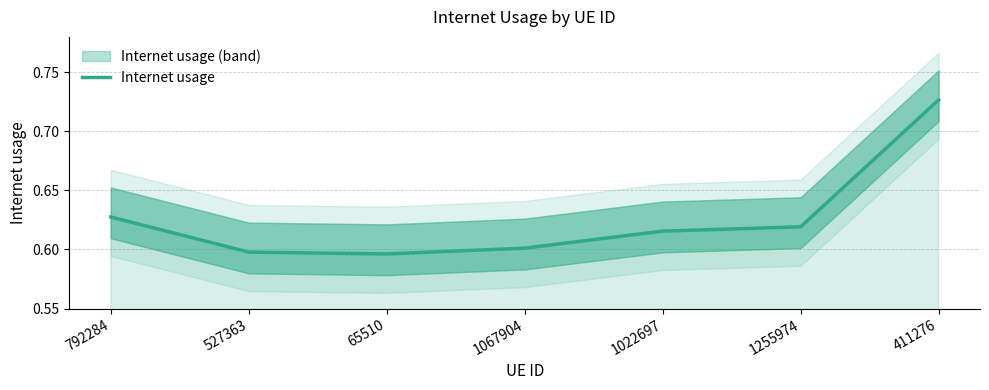

True or false: the data shows 0.6 at 1022697.

True